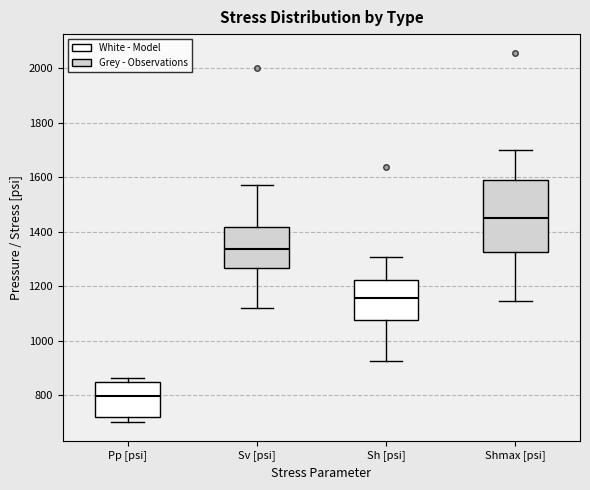

Which box's median line is the highest?

Shmax [psi]